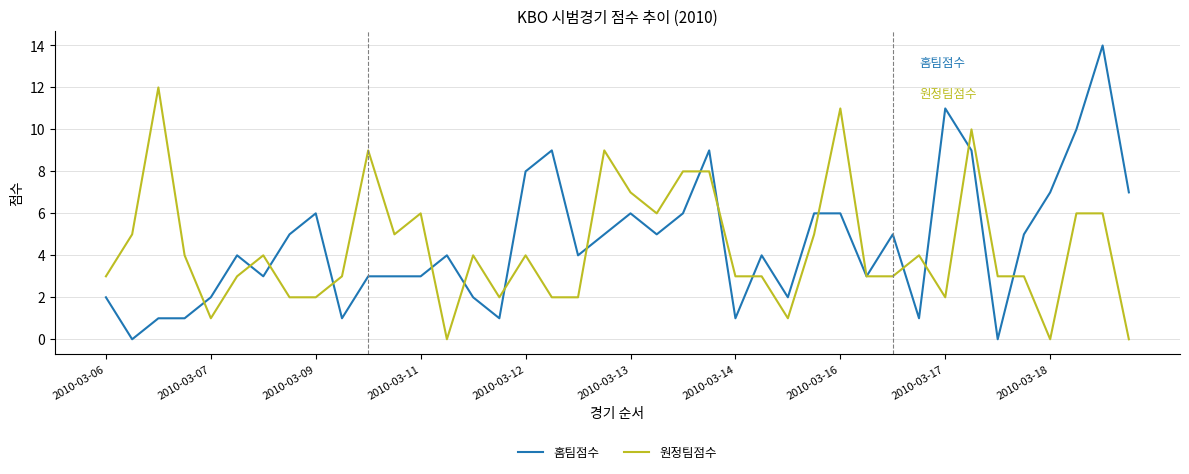

Which series has the largest range (max minus min)?

홈팀점수